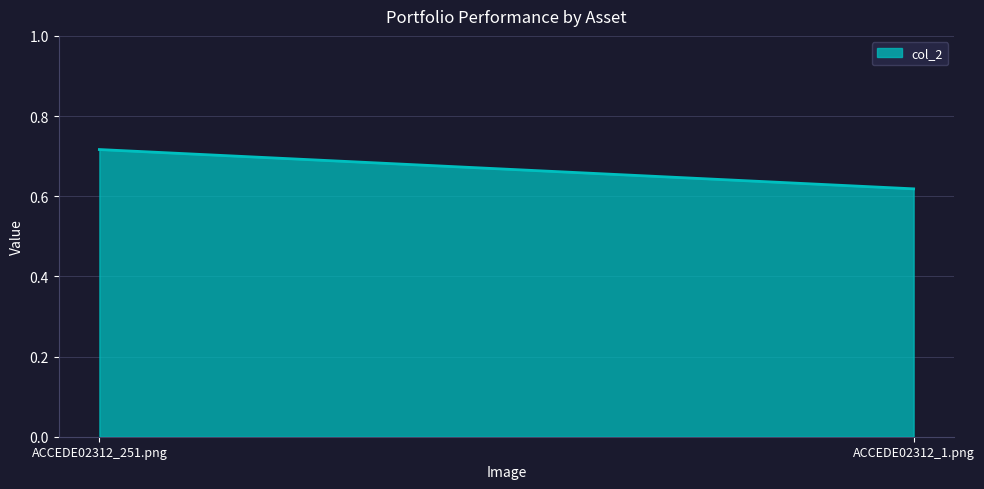

Count the values in the range 0 to 1.

2